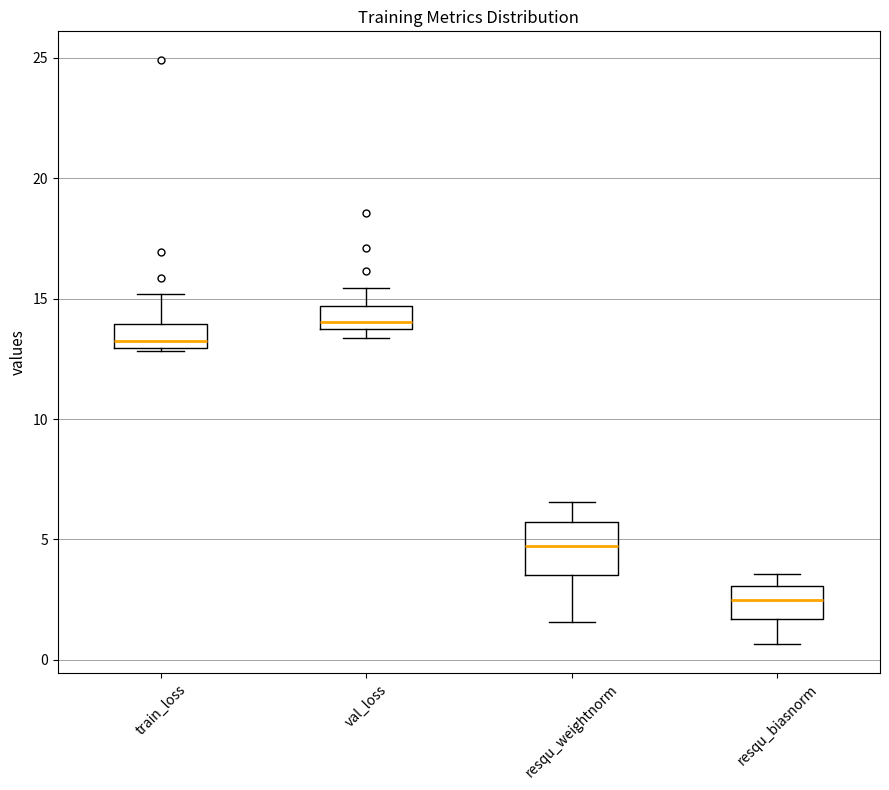

Reading left to right, transcribe this box plot: for each box, give where its median line is, the range the box spans, and where its two whiskers end, as read against the y-axis. The values are not printed on the chart, so give them approximately, as read against the axis.

train_loss: median 13.0 (just above the box's lower edge), box 13.0 to 14.0, whiskers 13.0 to 15.0
val_loss: median 14.0, box 13.5 to 14.5, whiskers 13.5 (just below the box's lower edge) to 15.5
resqu_weightnorm: median 4.5, box 3.5 to 5.5, whiskers 1.5 to 6.5
resqu_biasnorm: median 2.5, box 1.5 to 3.0, whiskers 0.5 to 3.5